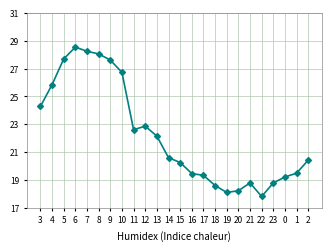

Reading right to left, what are all the values shown in this chart?

20.4	19.5	19.2	18.8	17.8	18.8	18.2	18.1	18.6	19.3	19.5	20.3	20.6	22.1	22.9	22.6	26.7	27.6	28.1	28.2	28.5	27.7	25.8	24.3